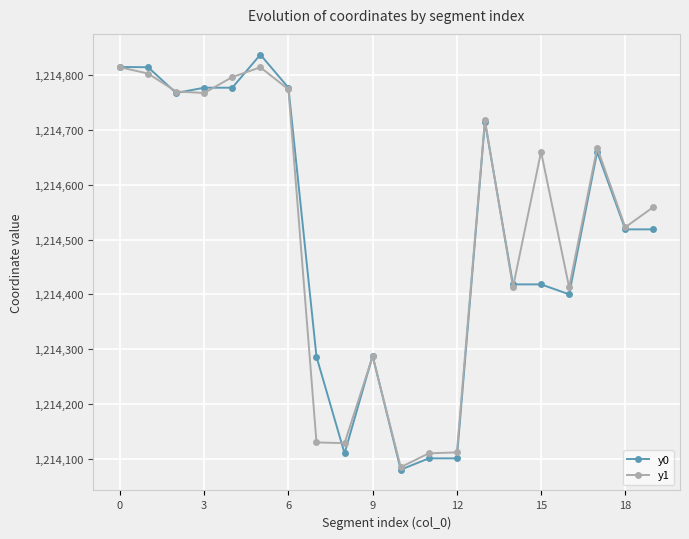

True or false: y1 has more than 1 points higher than both neighbors.

True